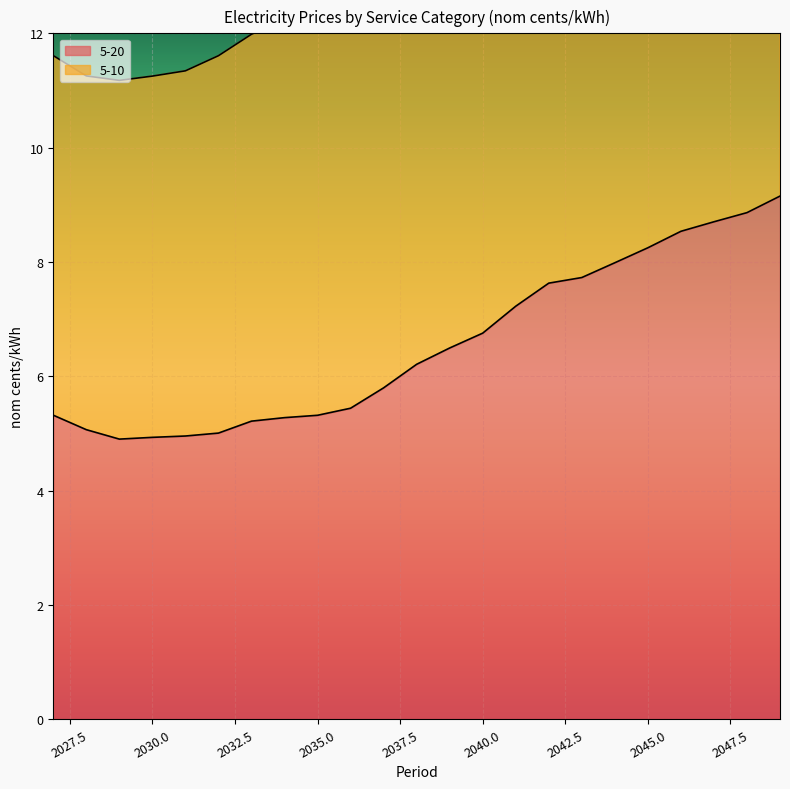

Which series changed the most between 2046 and 2048?

5-10